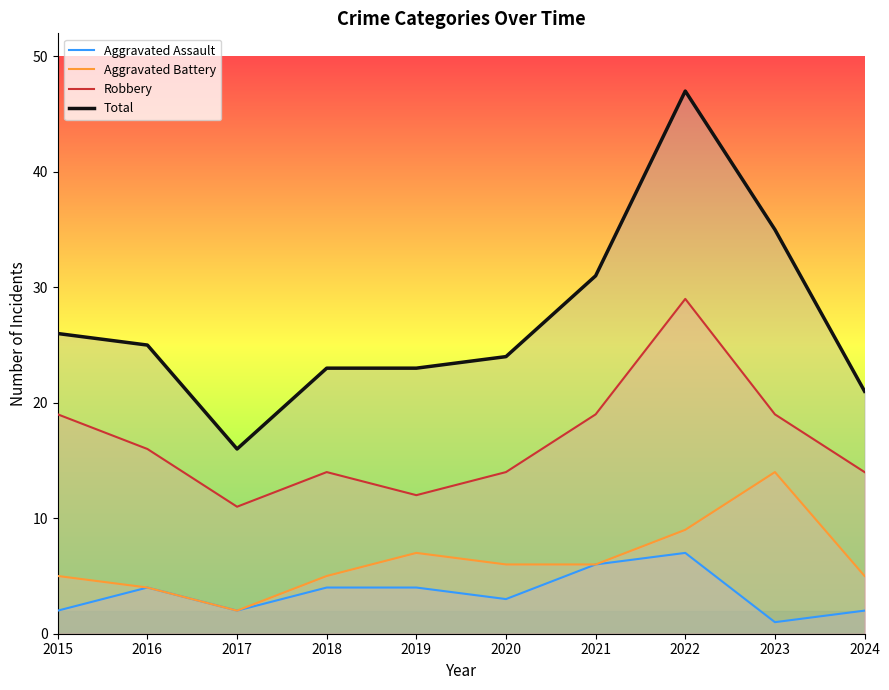

True or false: Total has more than 1 interior local peaks.

False